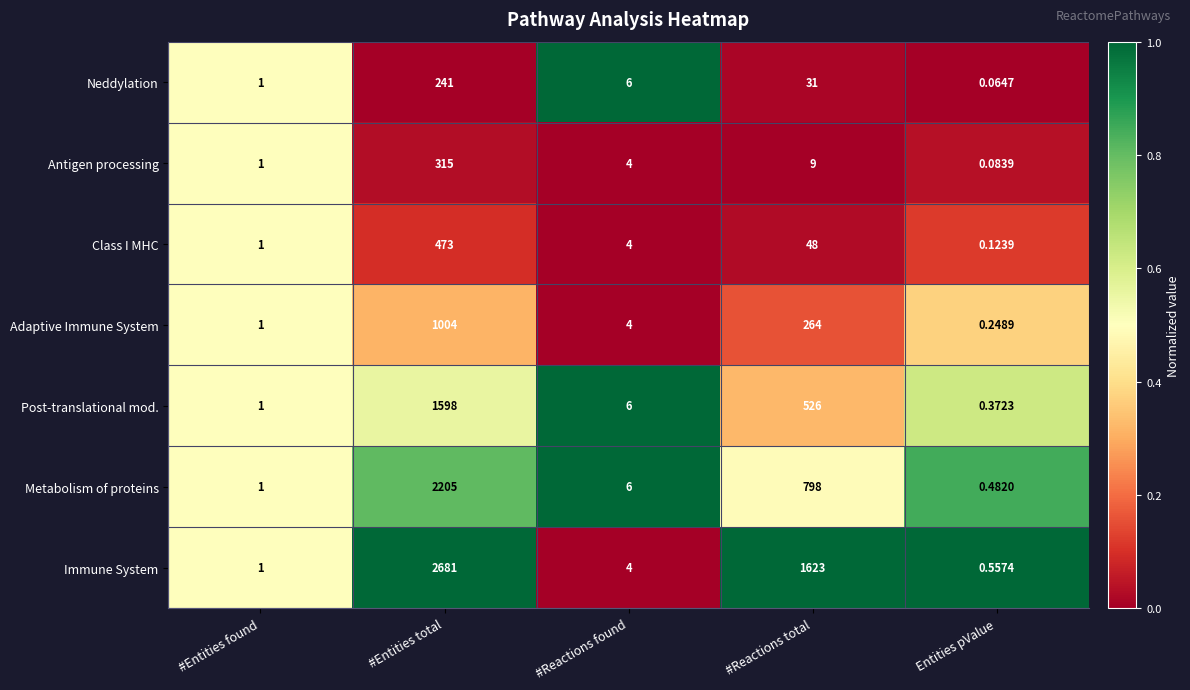

Which series has the largest total across all categories?

Immune System